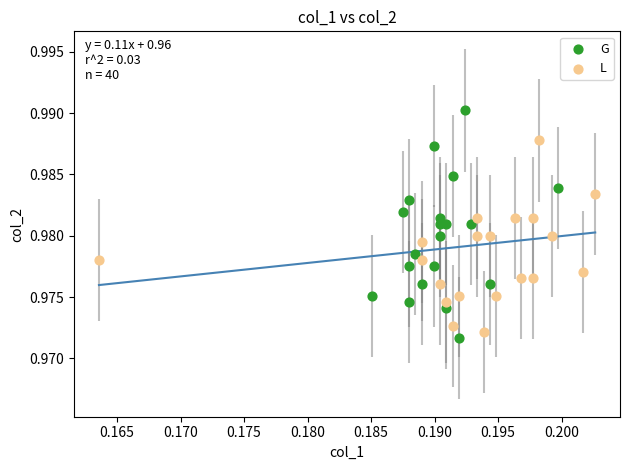

Which series has the widest spread of Y values?

G